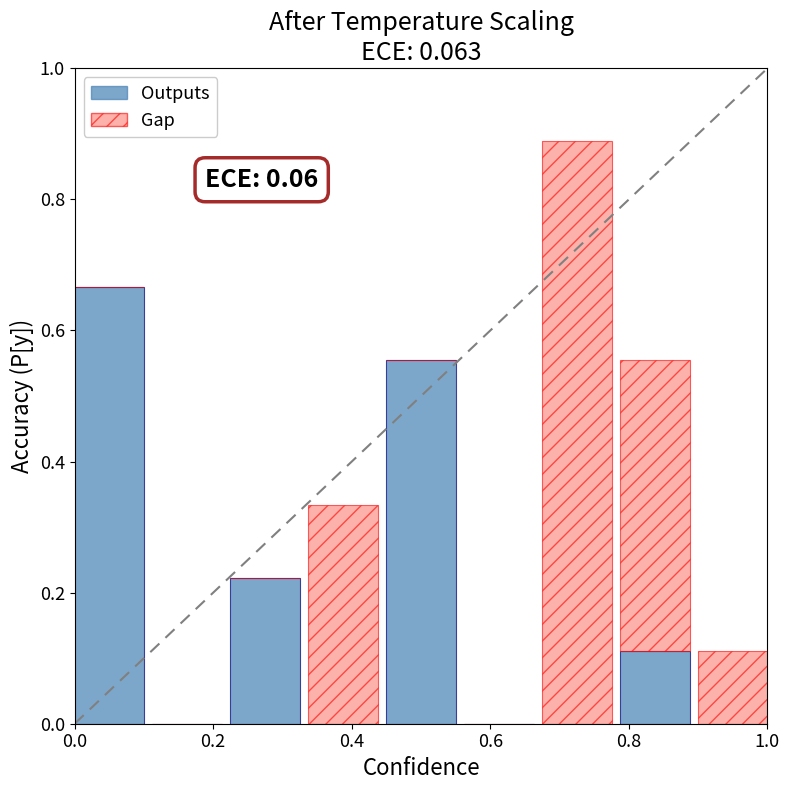

Which series has the largest range (max minus min)?

Gap